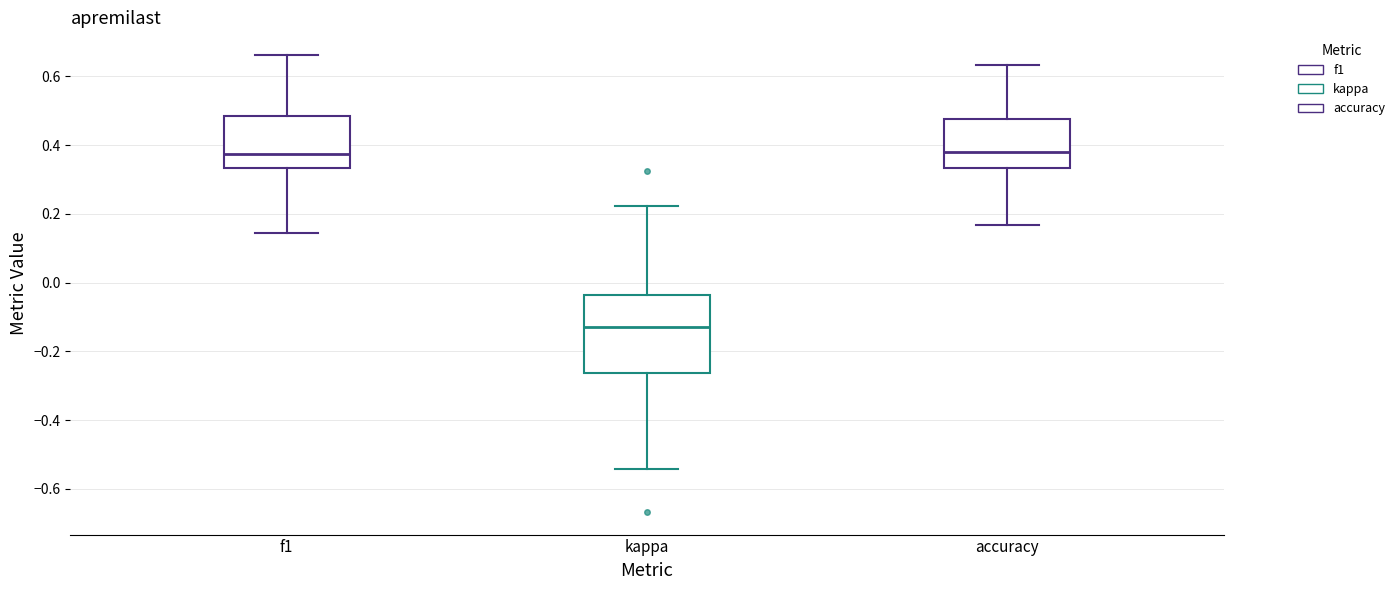

Which box is the tallest, from its lower edge to its upper edge?

kappa